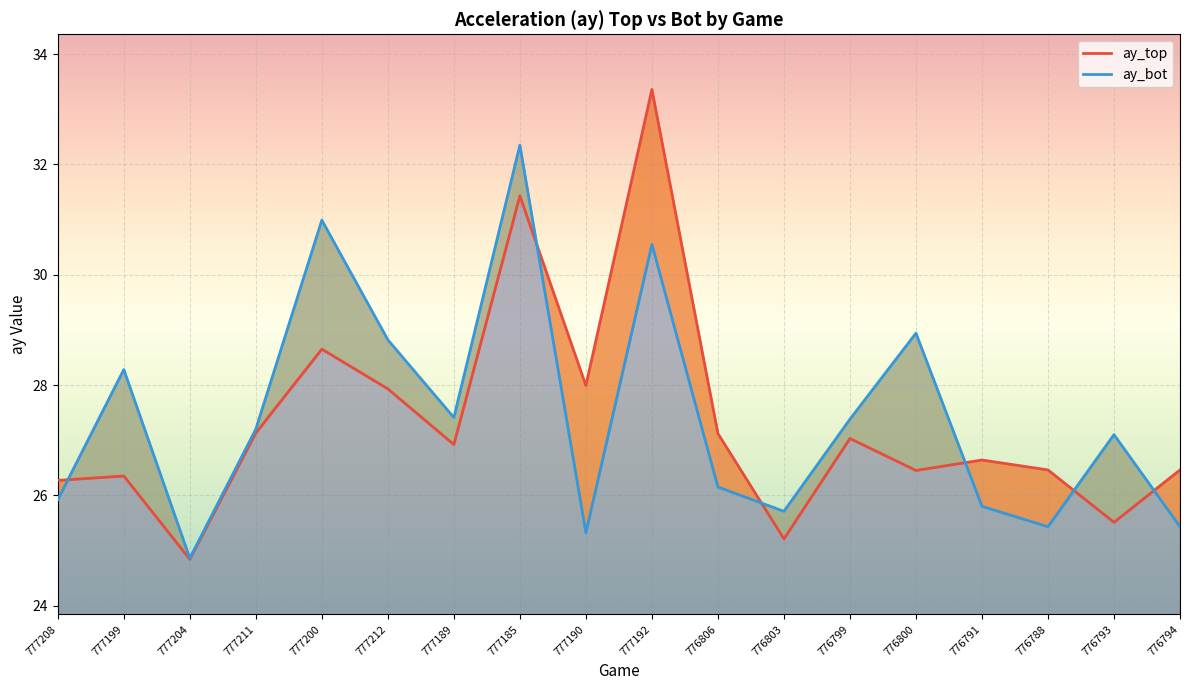

At which category is the sum across all series the highest?

777192